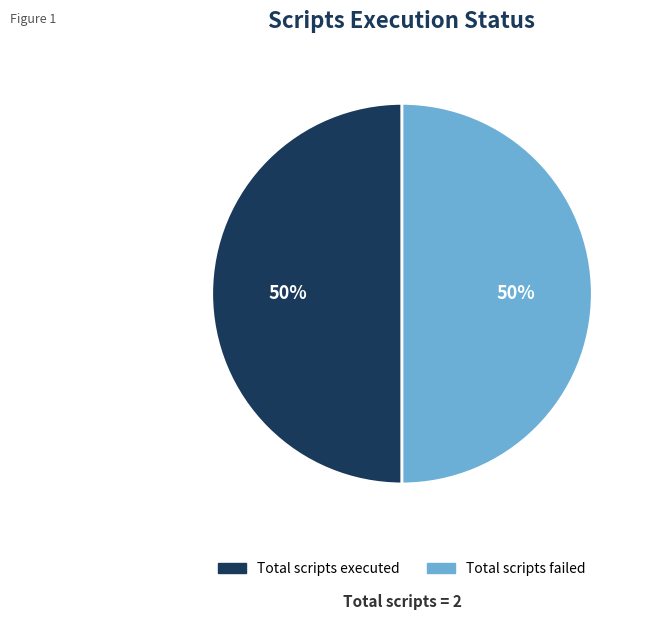

Which slice is the largest?

Total scripts executed